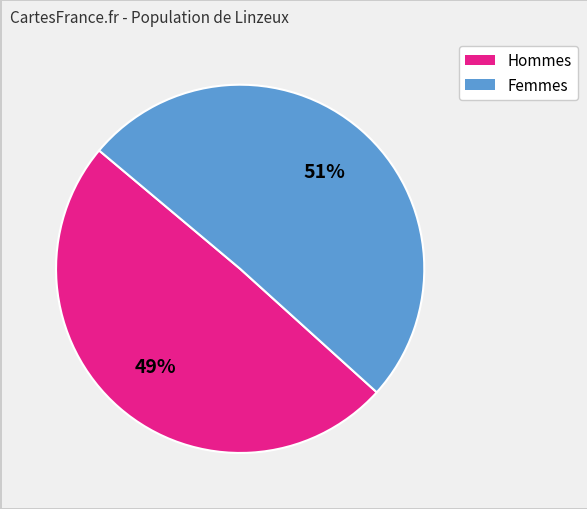

How many slices are in this pie chart?

2